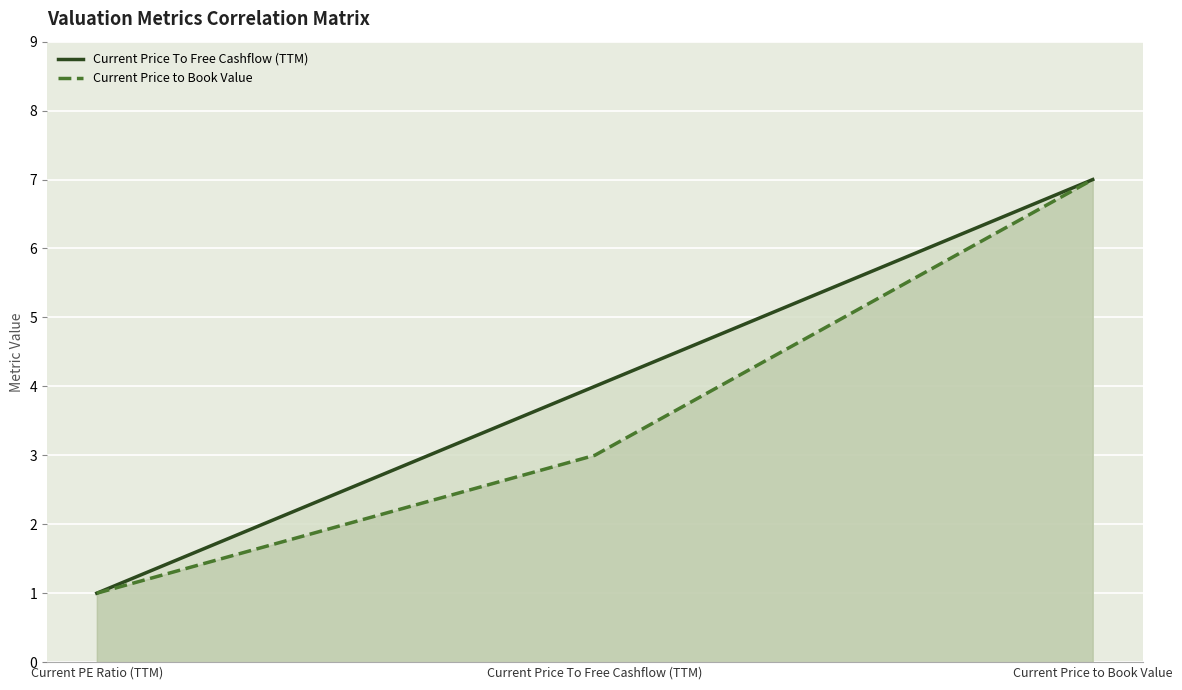

What is the maximum value for Current Price to Book Value?

7